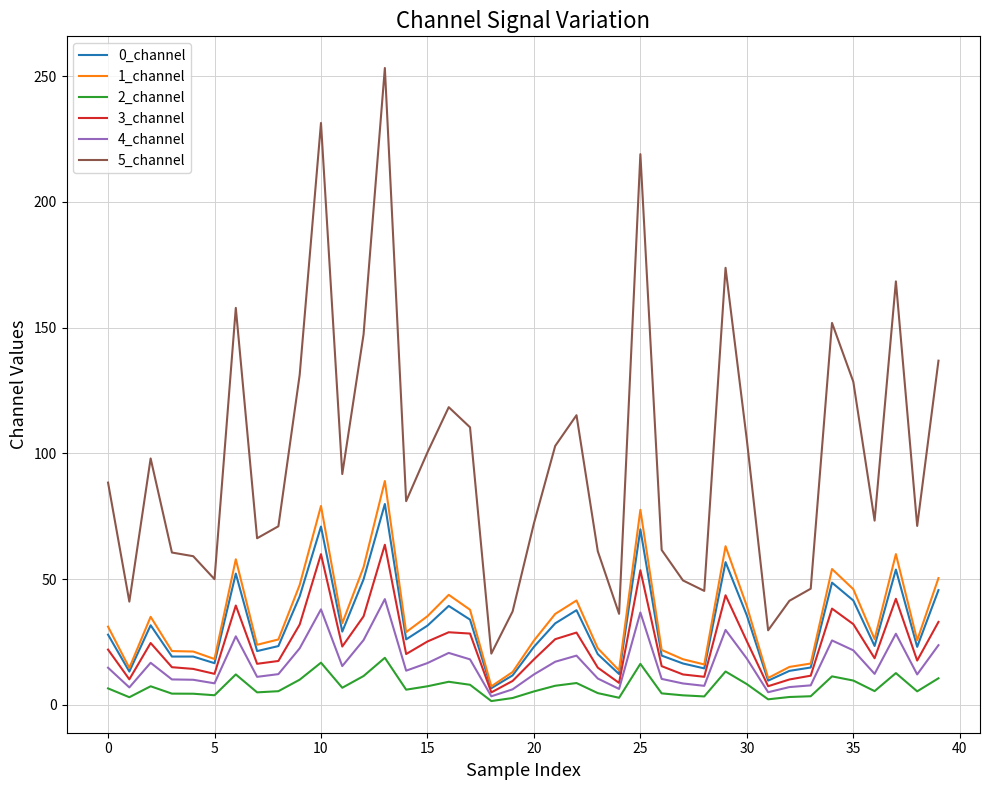

What is the average value of the 1_channel series?

35.0